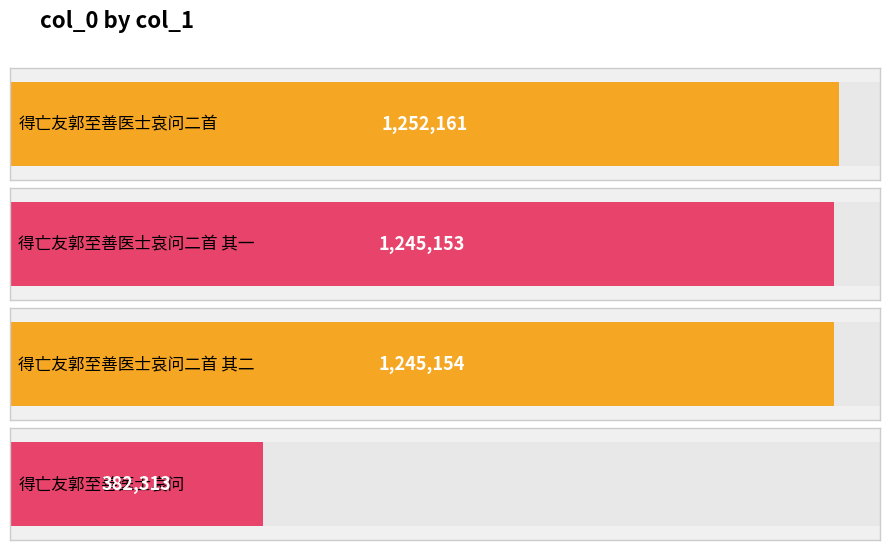

What is the ratio of the value at 得亡友郭至善医士哀问二首 其一 to the value at 得亡友郭至善医士哀问二首 其二?

1.0